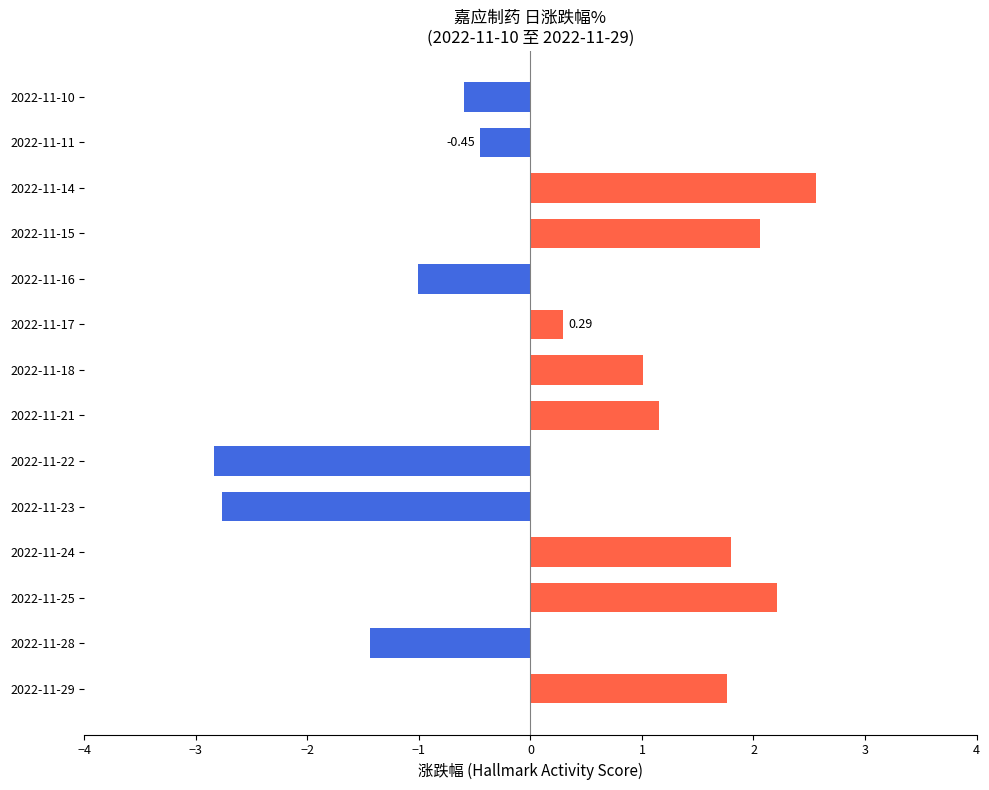

How many categories are shown in the chart?

14